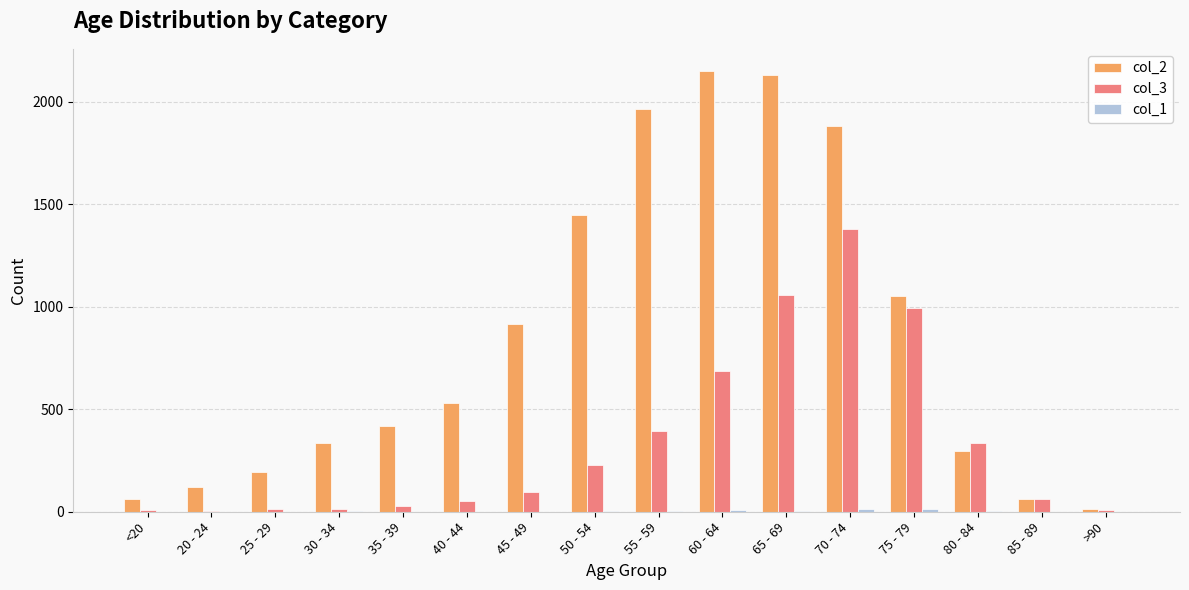

True or false: col_3 has a value of 64 at 85 - 89.

True